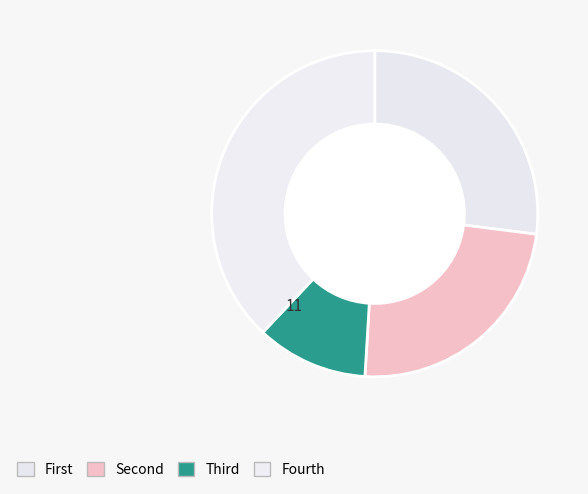

Does any single category account for the majority?

No